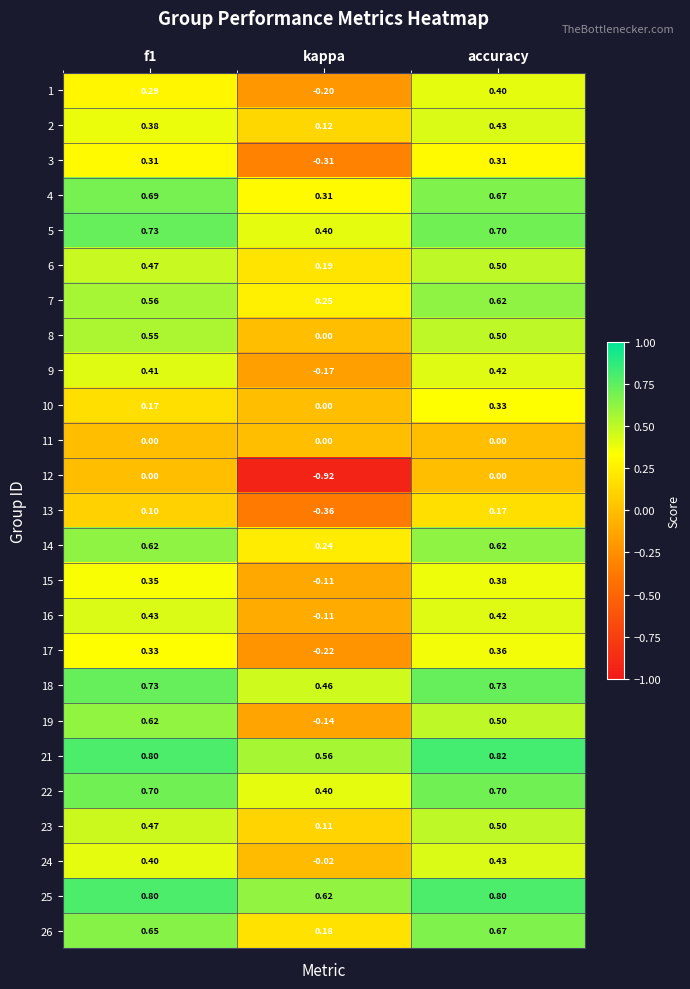

Which label corresponds to the smallest value in the chart?

kappa